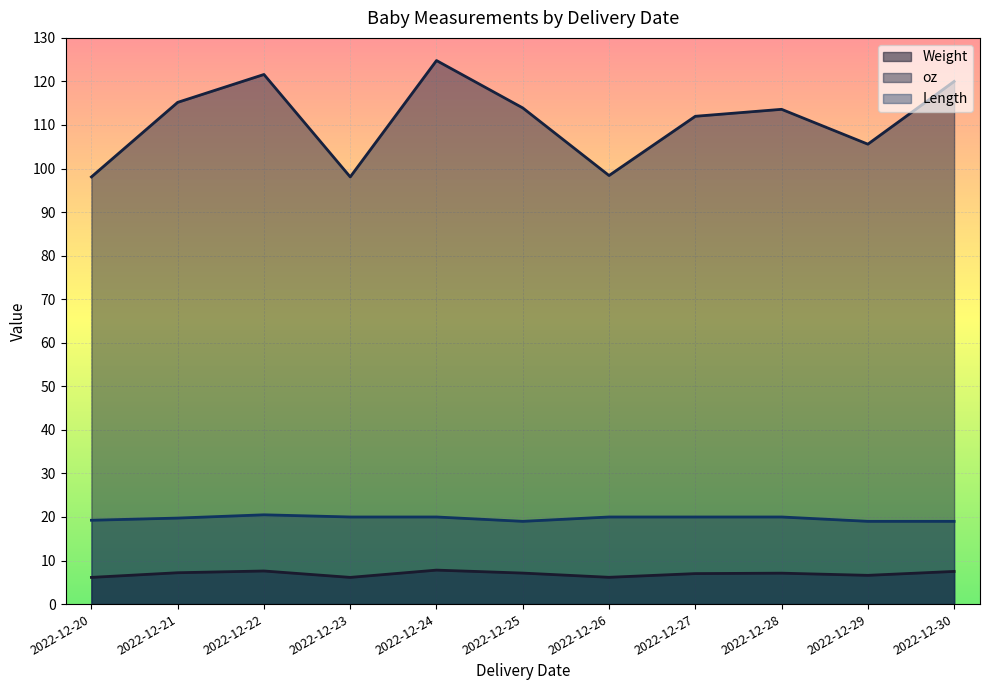

What is the difference between the oz values at 2022-12-22 and 2022-12-27?

9.6